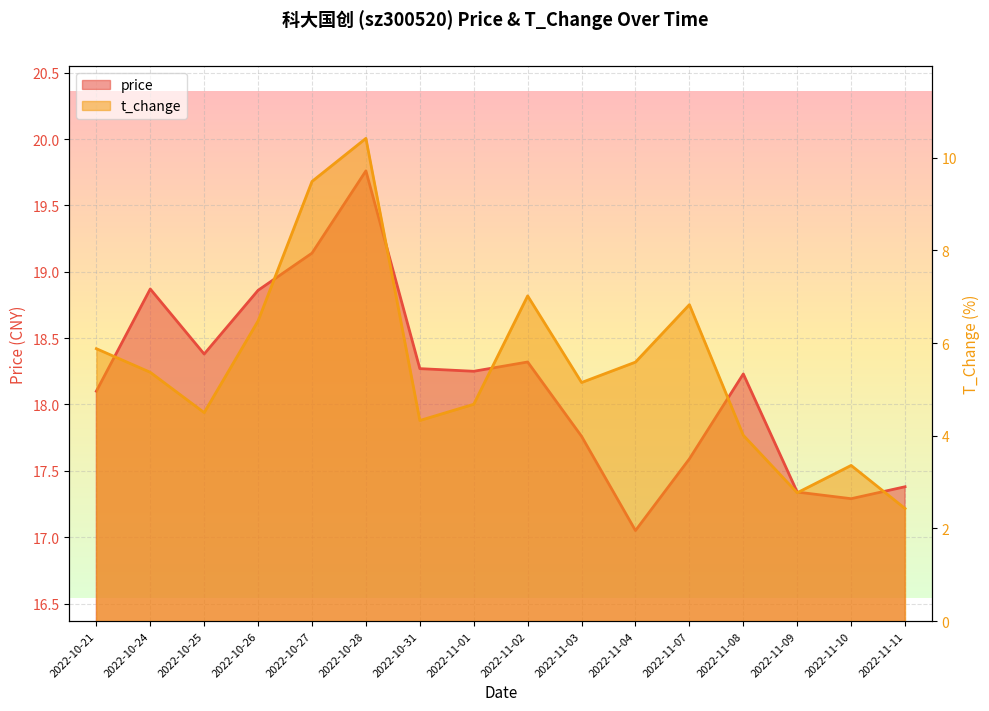

At which label is t_change closest to 6?

2022-10-21